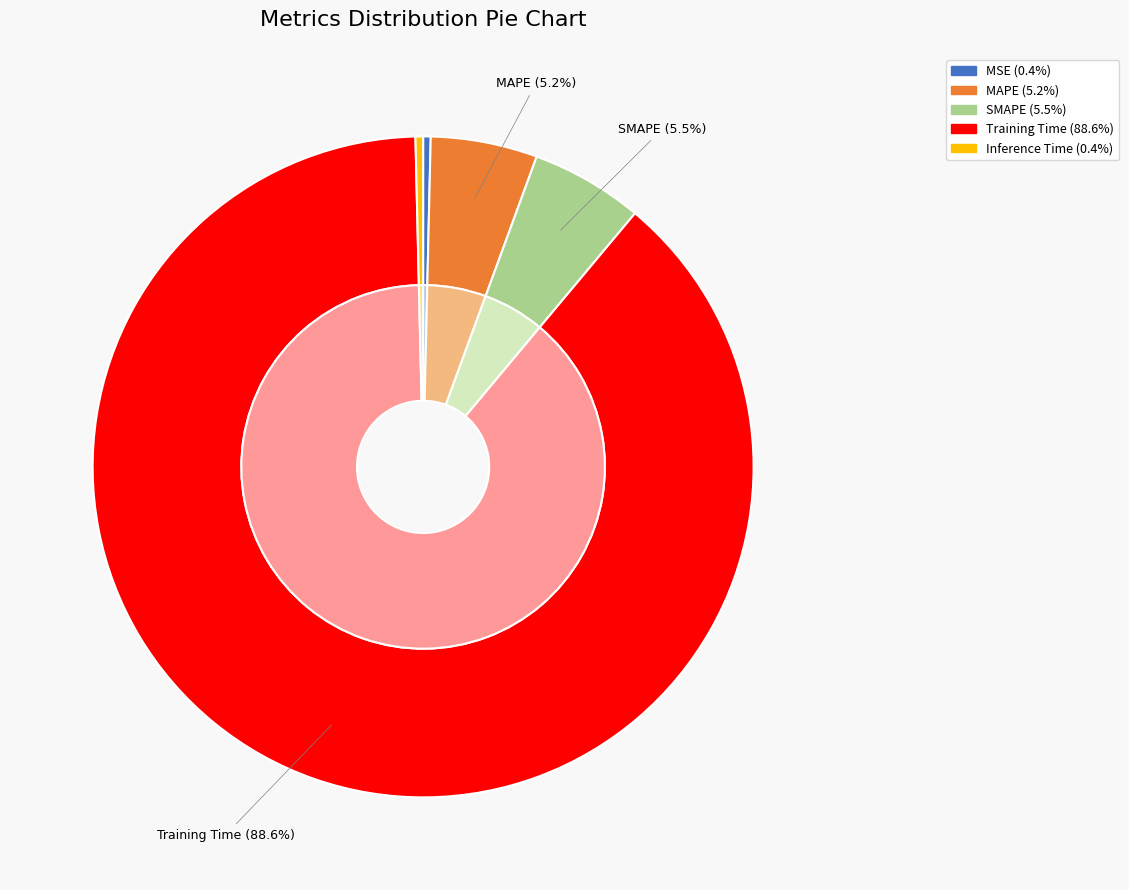

To the nearest percent, what is the difference between the largest and smallest slice percentages?

88%